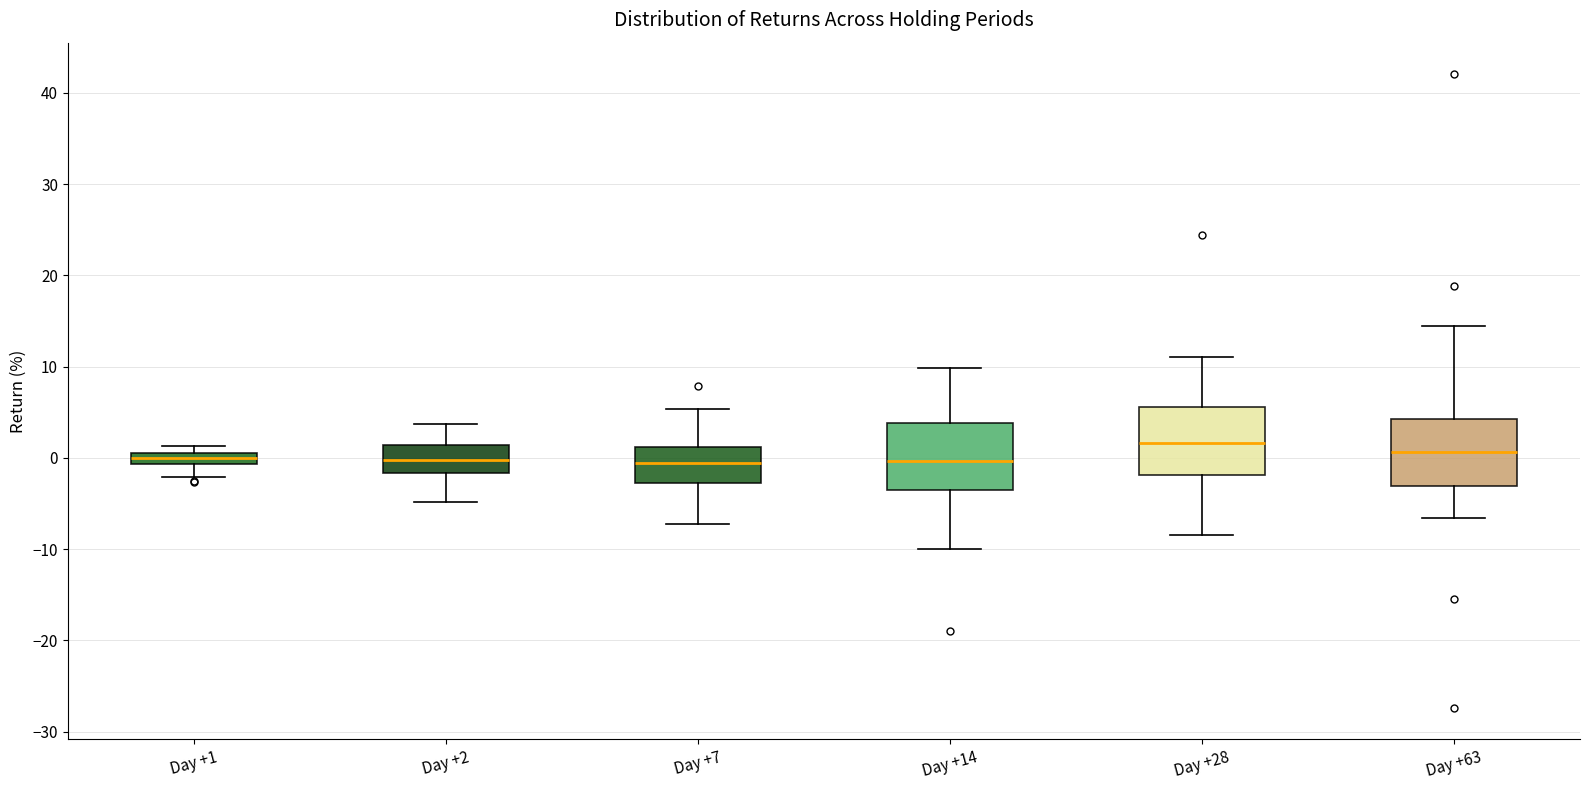

Where does the lower whisker of the box for Day +14 end on the y-axis? The values are not printed on the chart, so give them approximately, as read against the axis.

-10